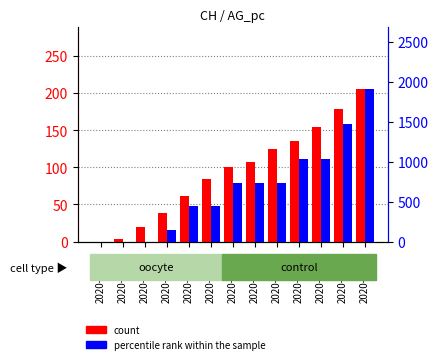

What is the spread (max minus min) of values at 2020-06-11?

1296.5